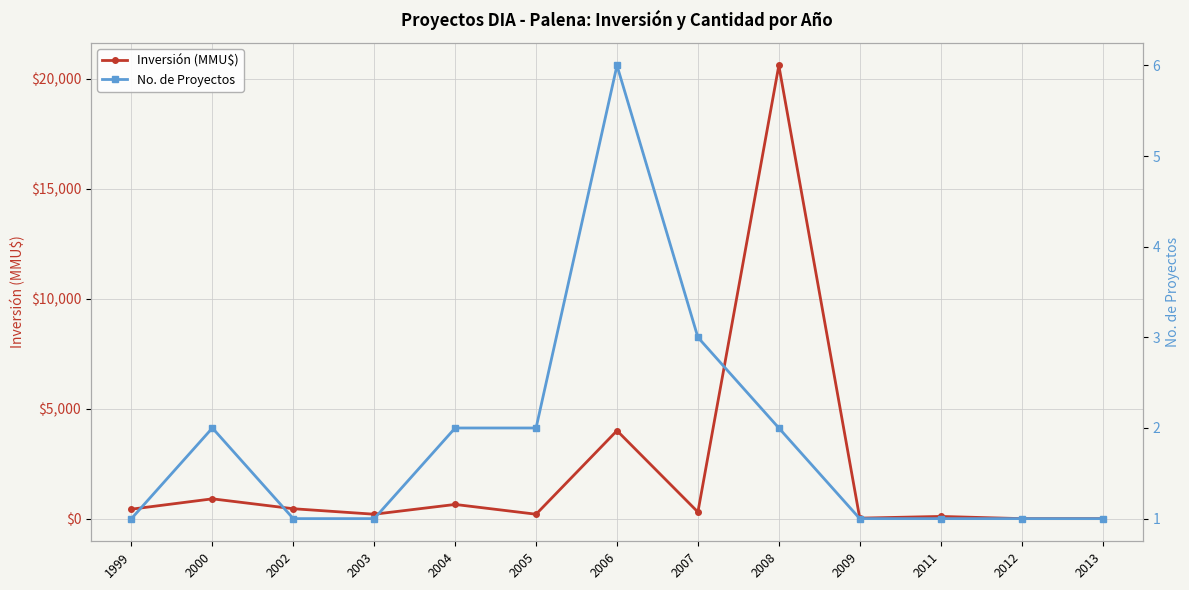

Is the value of No. de Proyectos at 2006 greater than the value of Inversión (MMU$) at 2013?

Yes